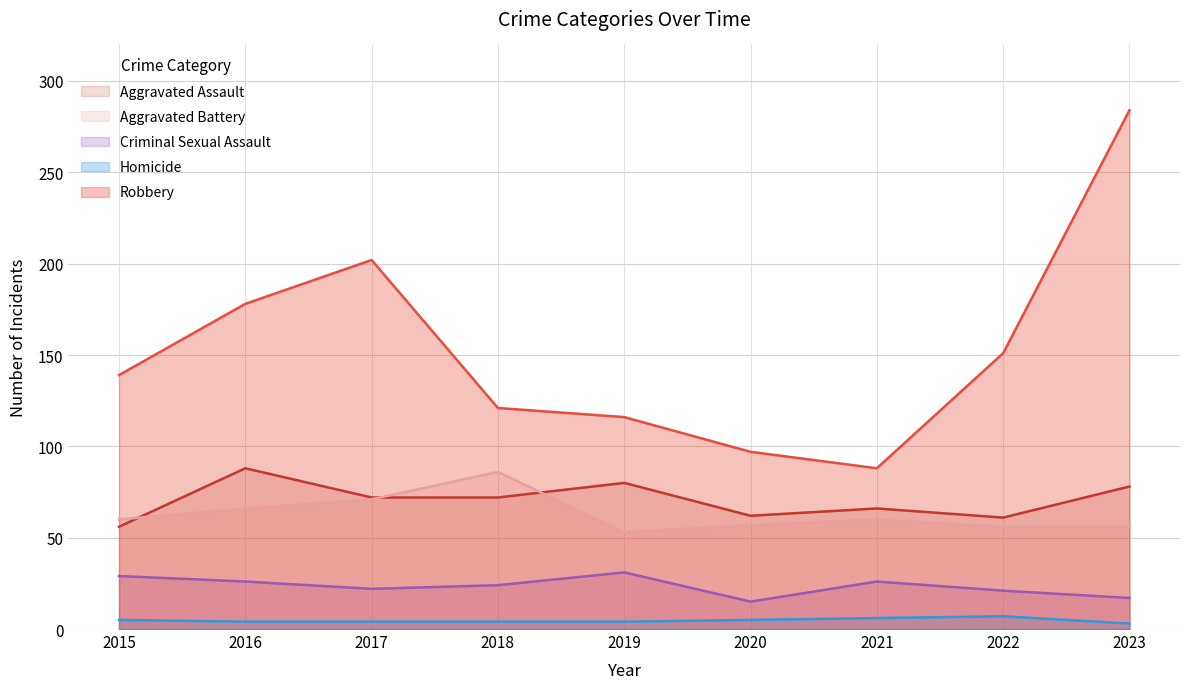

What are all the series names shown in the legend?

Aggravated Assault, Aggravated Battery, Criminal Sexual Assault, Homicide, Robbery